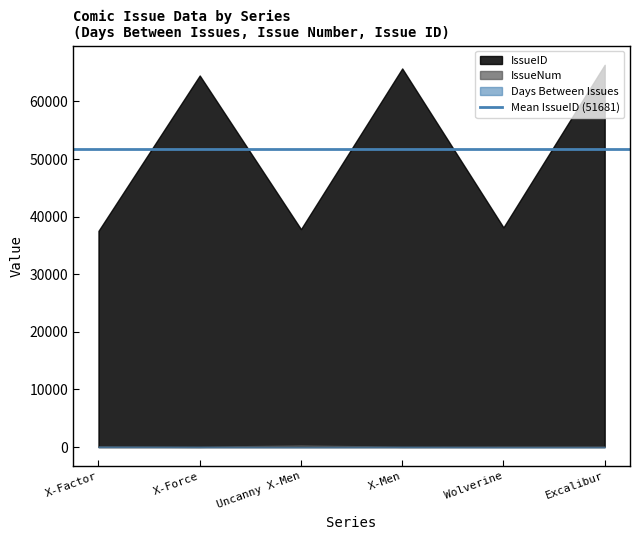

Is the value of IssueID at X-Factor greater than the value of IssueNum at X-Force?

Yes